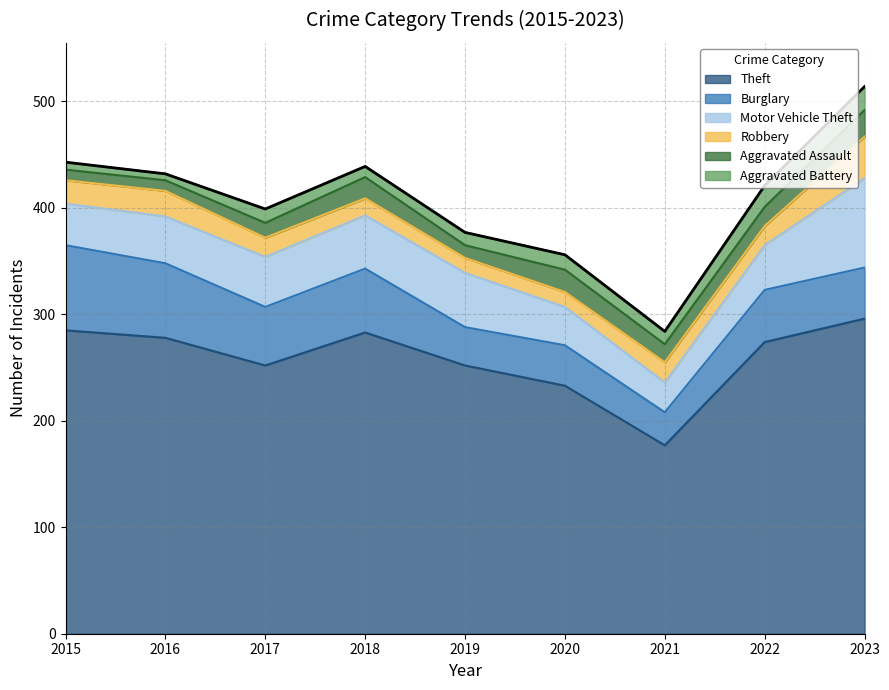

Which series has the widest spread of values?

Theft